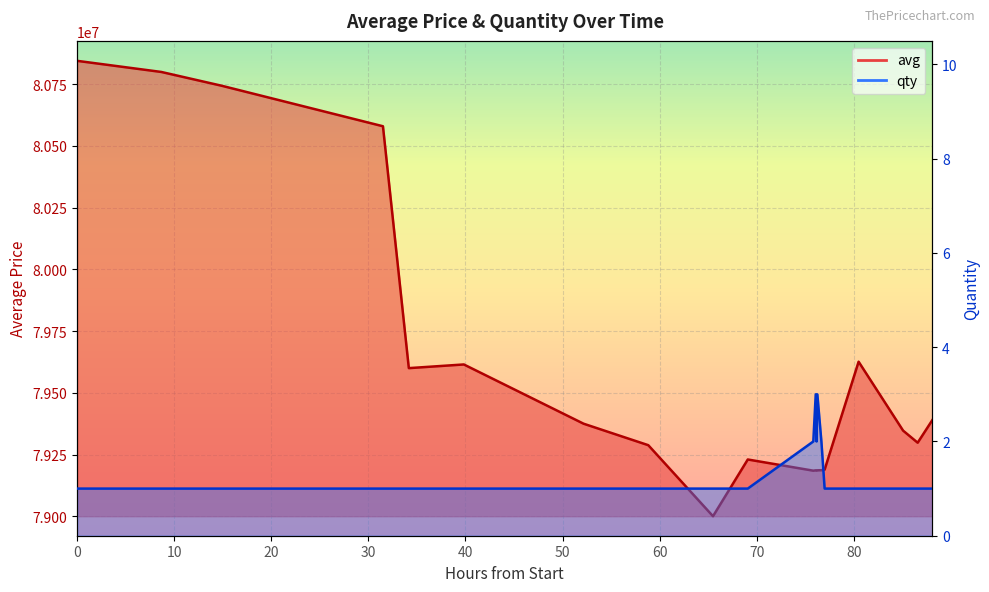

What is the label of the 19th point from the right?

10